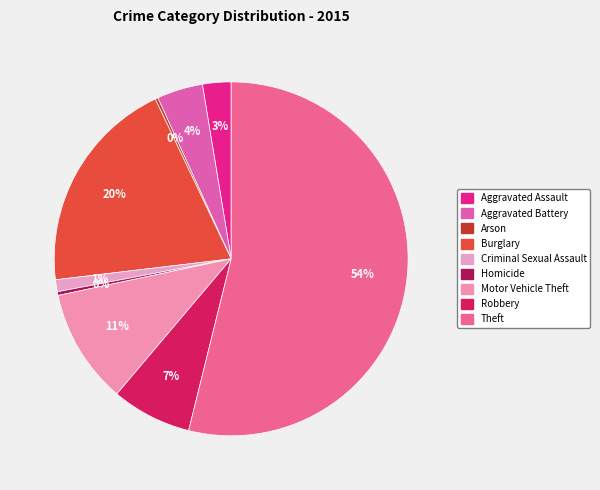

Which slice is the largest?

Theft